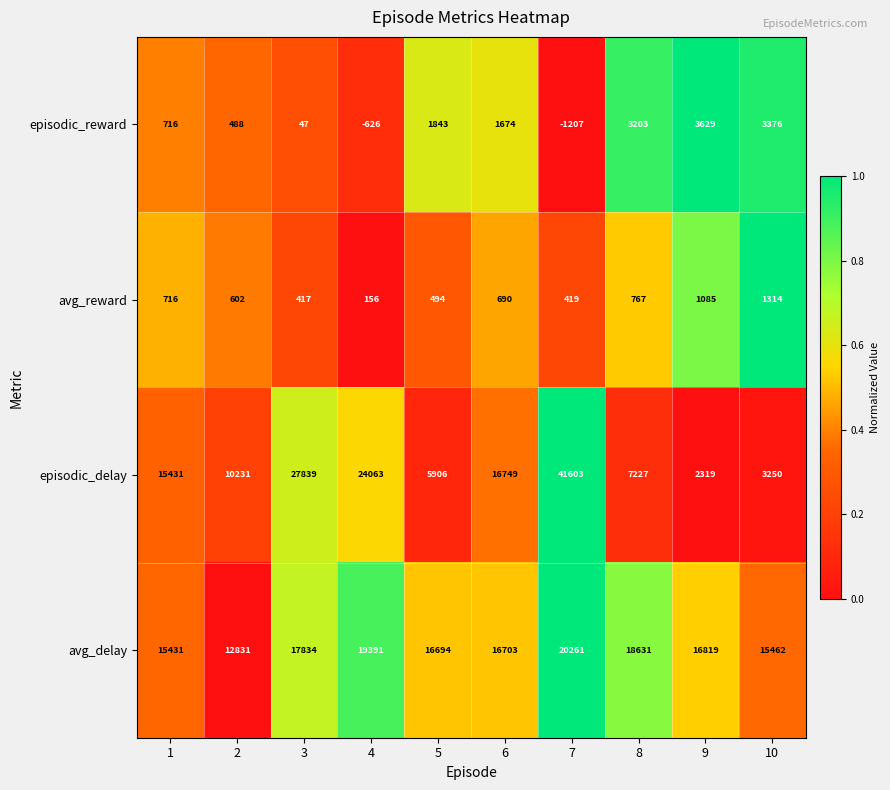

At 5, list the series in order from largest to smallest.

avg_delay, episodic_delay, episodic_reward, avg_reward